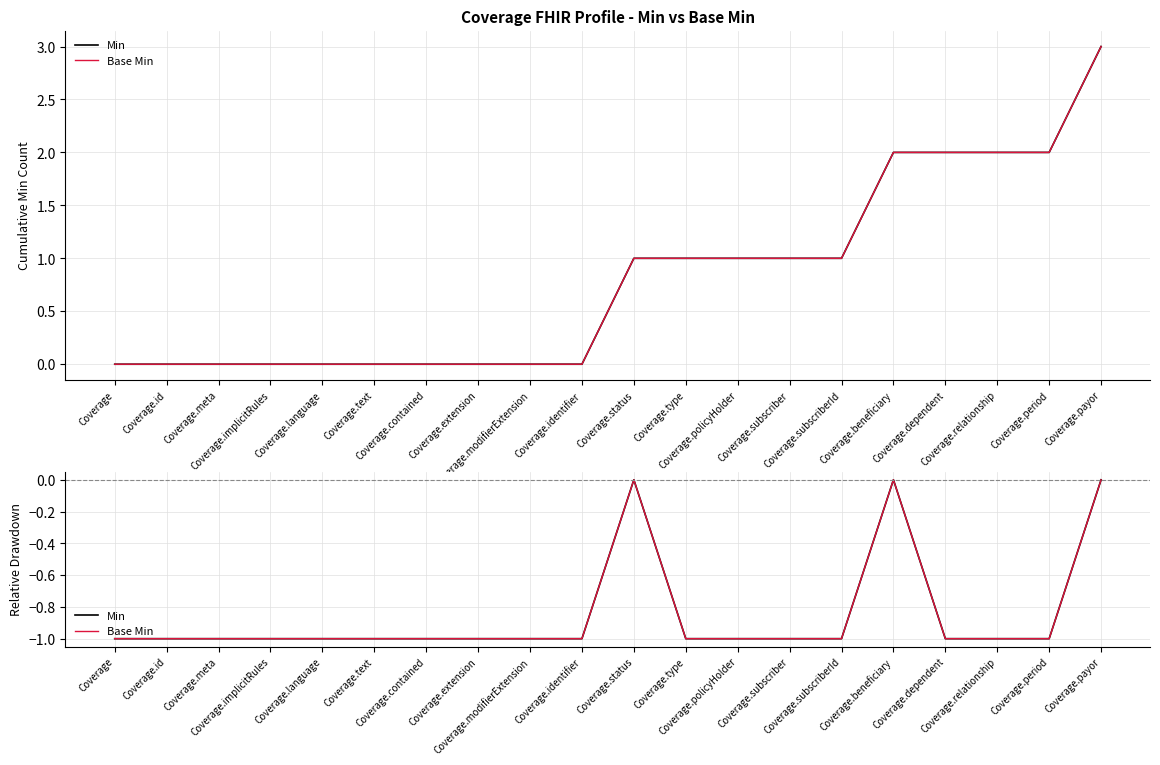

True or false: Base Min and Min intersect in this chart.

False